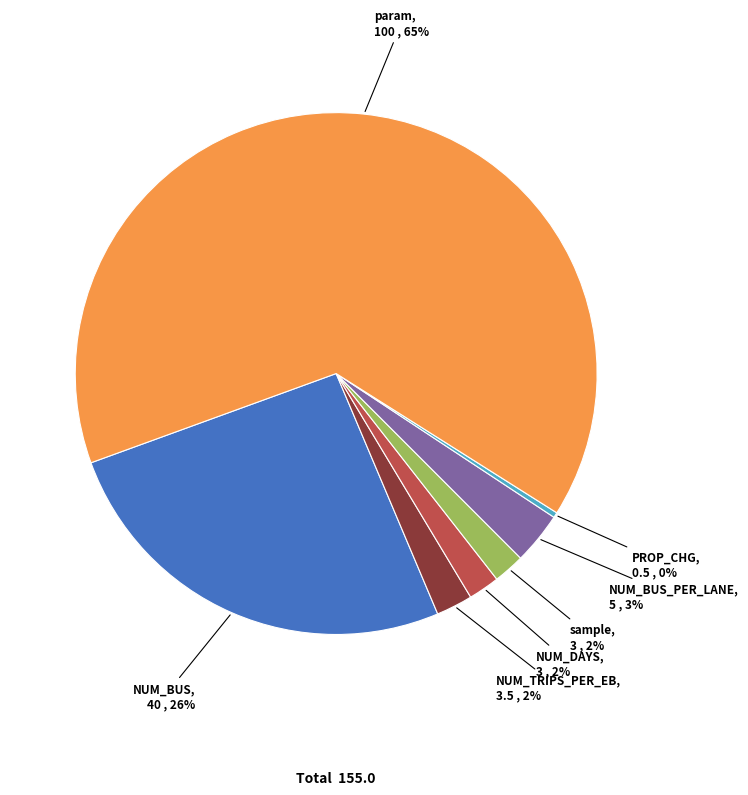

Do NUM_TRIPS_PER_EB and param together represent more than half of the pie?

Yes